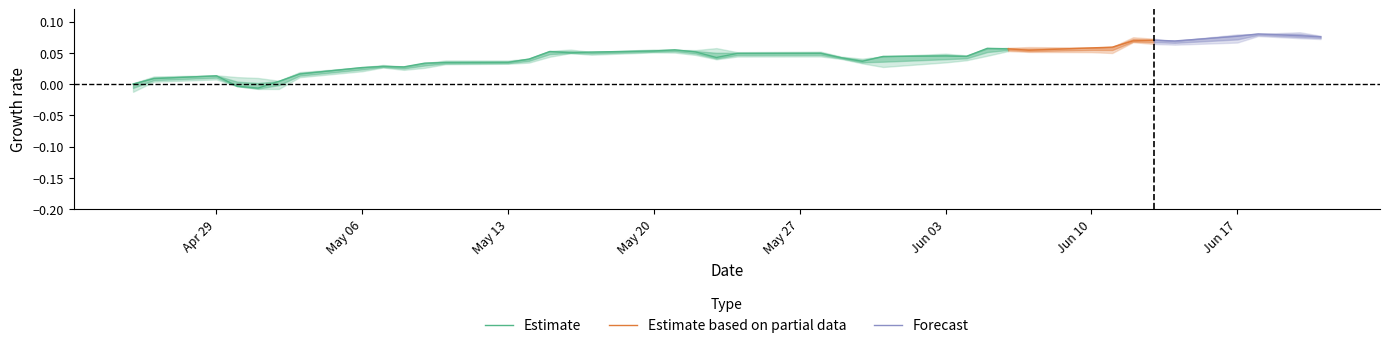

The Estimate series shows 0.1 at Jun 03. True or false?

False